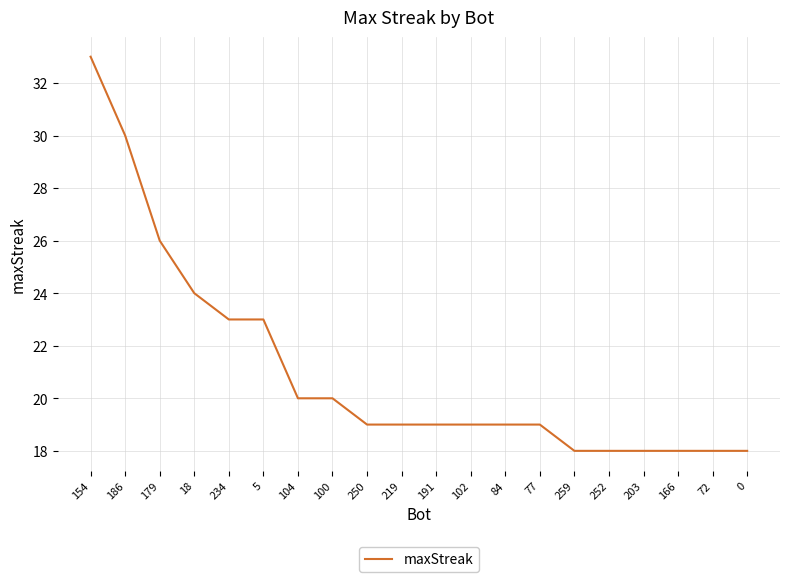

What is the difference between the values at 154 and 179?

7